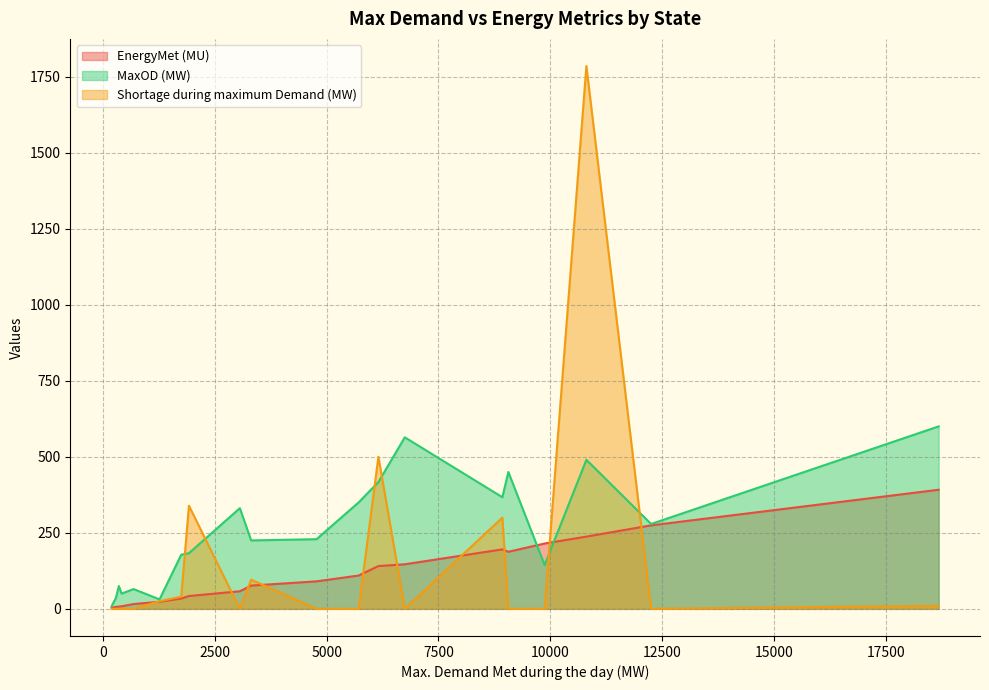

What is the maximum value for Shortage during maximum Demand (MW)?

1785.0